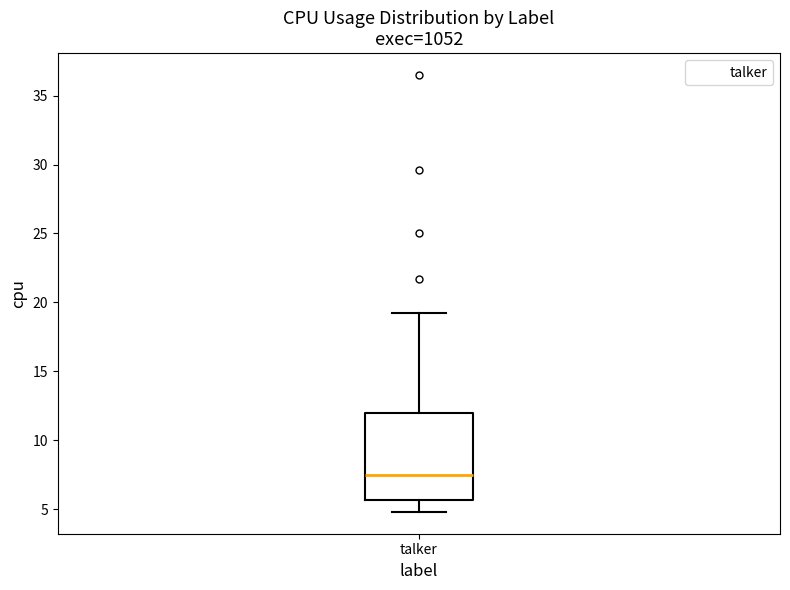

Where does the upper whisker of the box for talker end on the y-axis? The values are not printed on the chart, so give them approximately, as read against the axis.

19.0